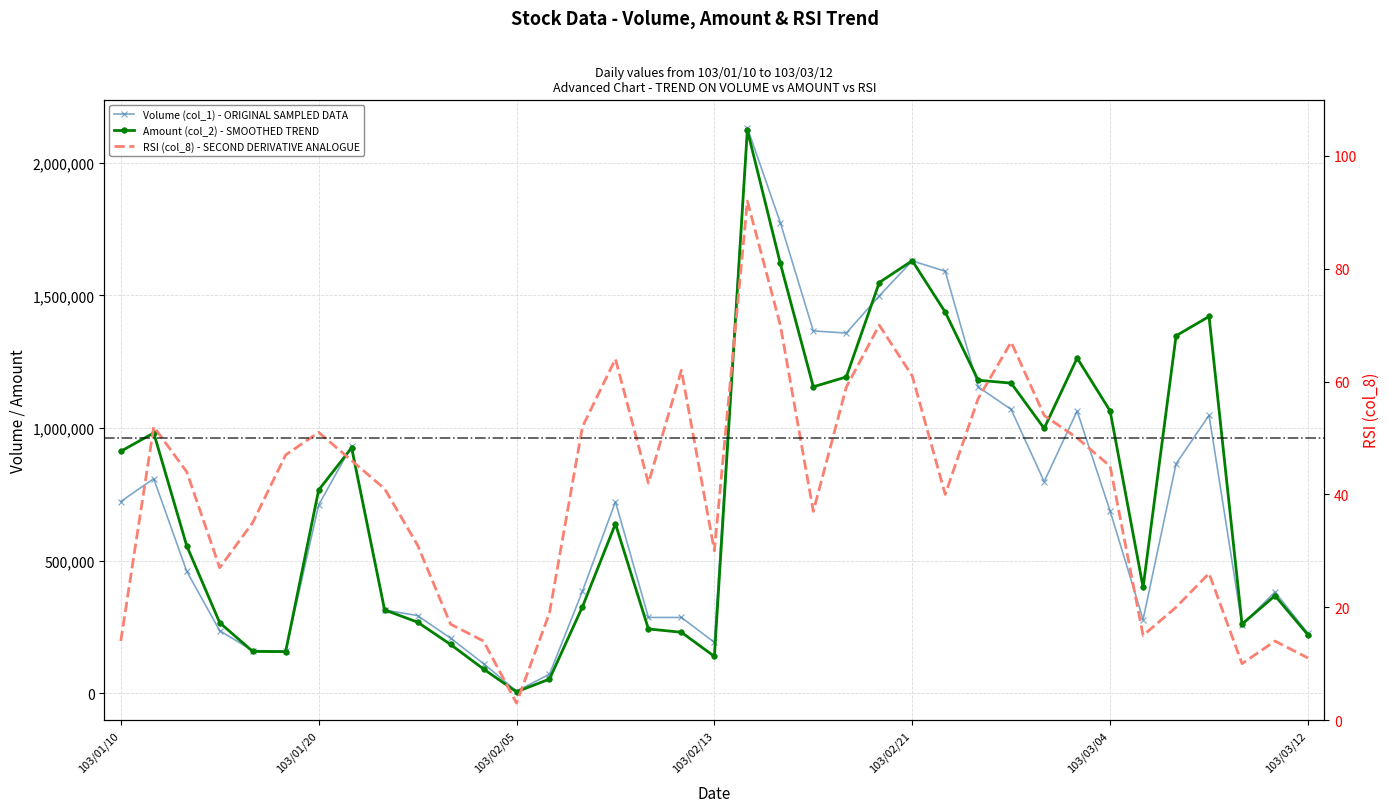

Which has a higher value, 103/02/25 or 103/01/17?

103/02/25